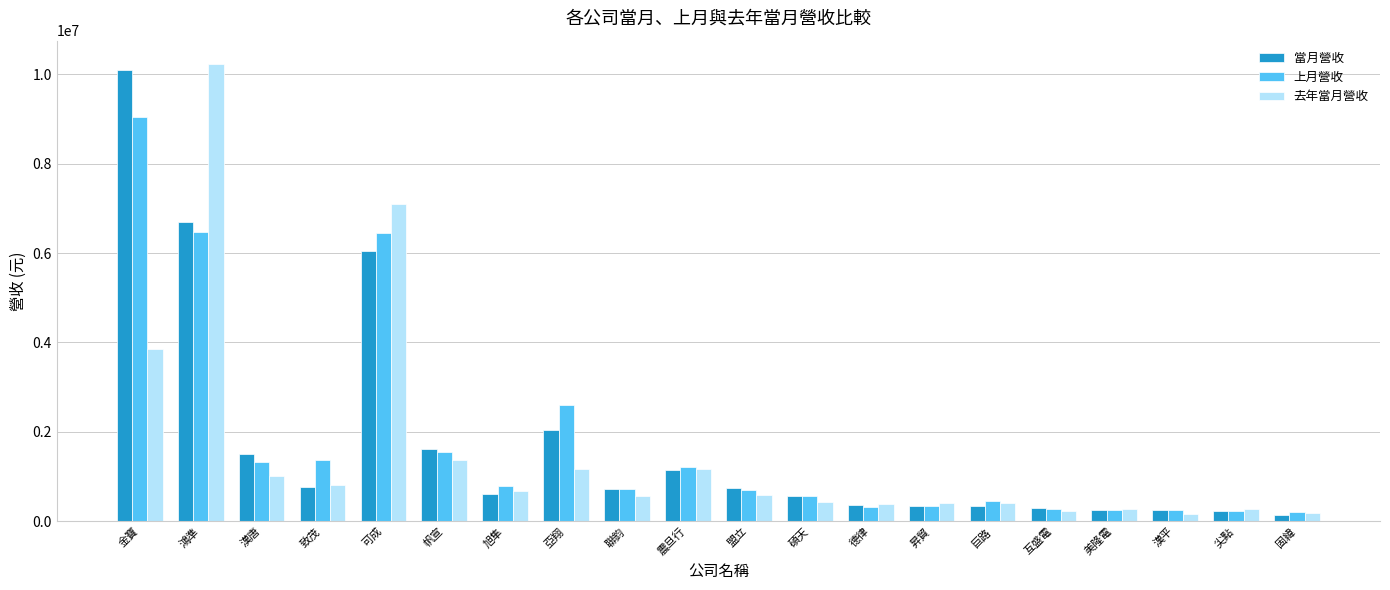

At which category is the sum across all series the highest?

鴻準